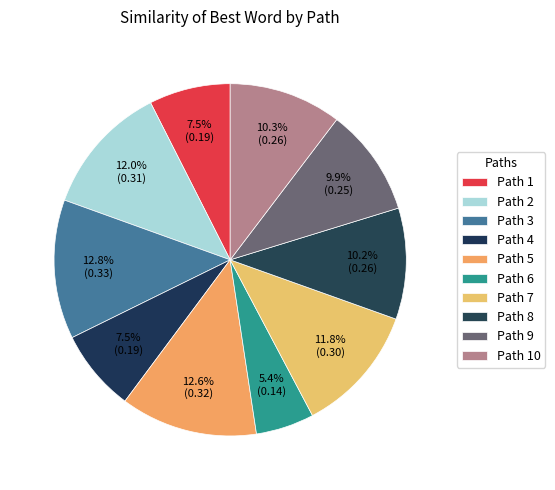

Count the number of slices in the pie.

10